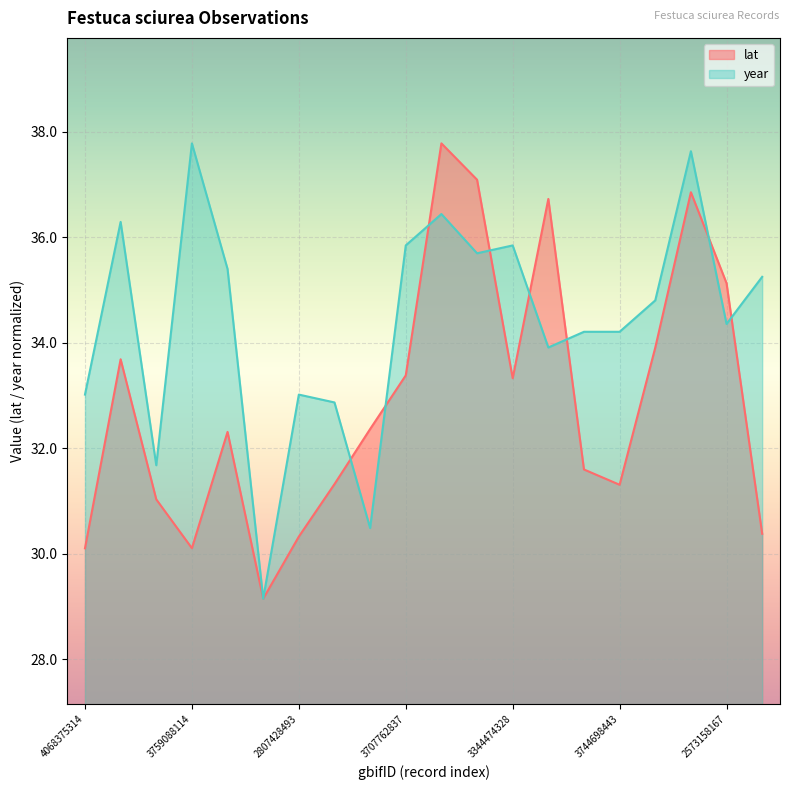

Reading left to right, list all the values displayed in this chart.

lat: 30.1	33.7	31.0	30.1	32.3	29.1	30.3	31.3	32.4	33.4	37.8	37.1	33.3	36.7	31.6	31.3	33.9	36.9	35.1	30.4
year: 33.0	36.3	31.7	37.8	35.4	29.1	33.0	32.9	30.5	35.8	36.4	35.7	35.8	33.9	34.2	34.2	34.8	37.6	34.4	35.3